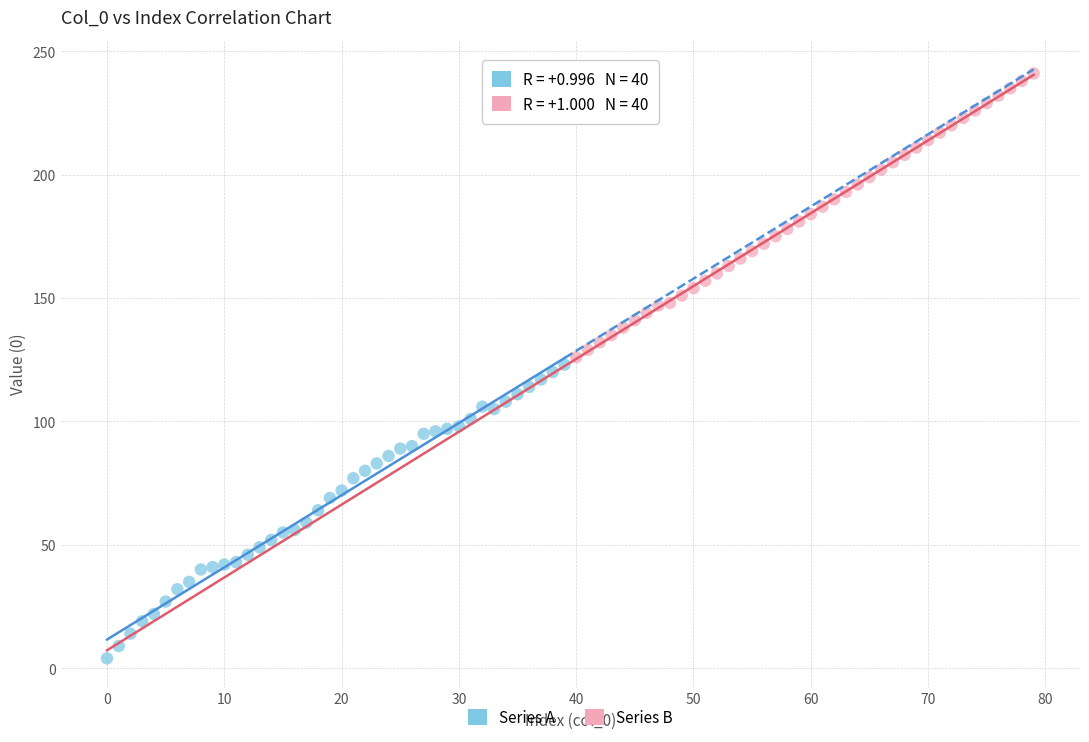

Which series contains the lowest Y value?

Series A